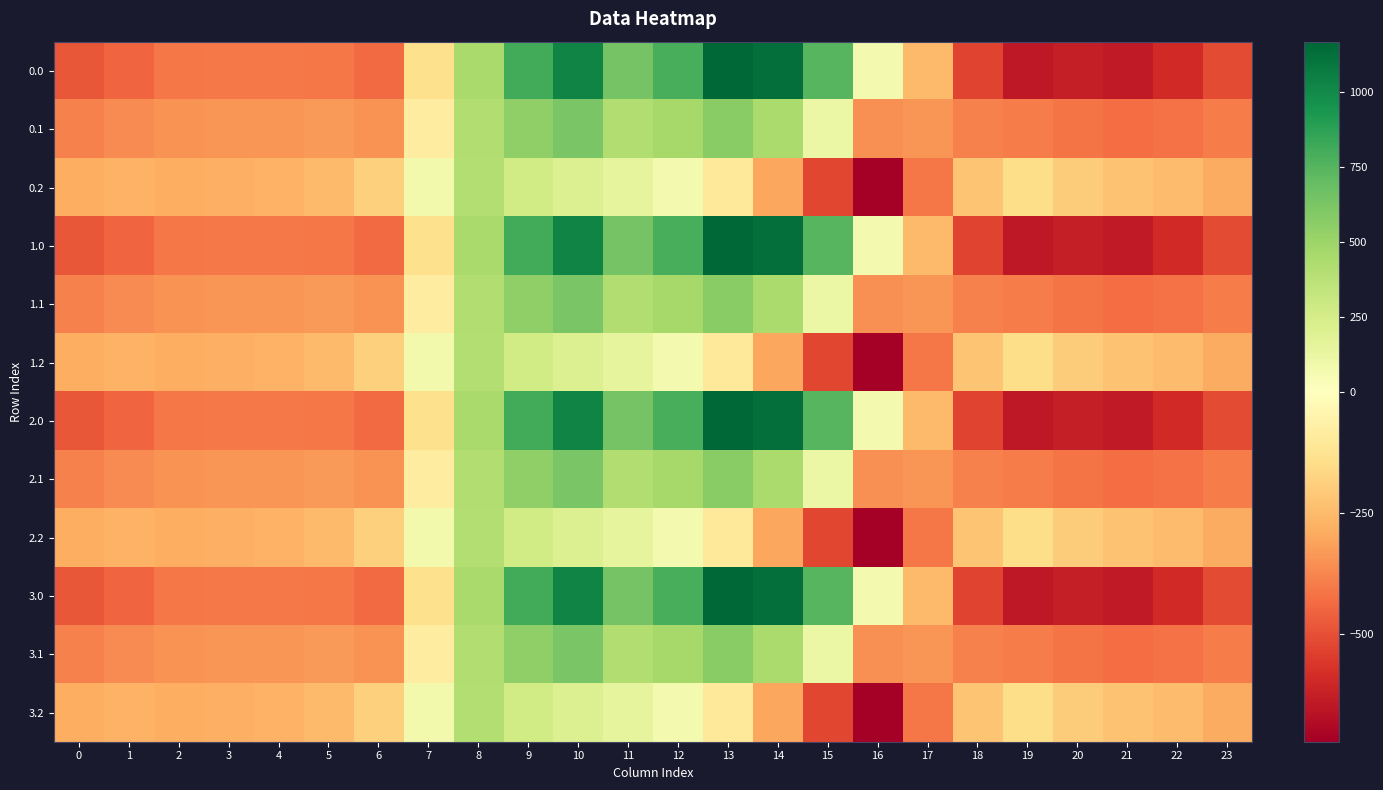

Which category has the highest value across all series?

13